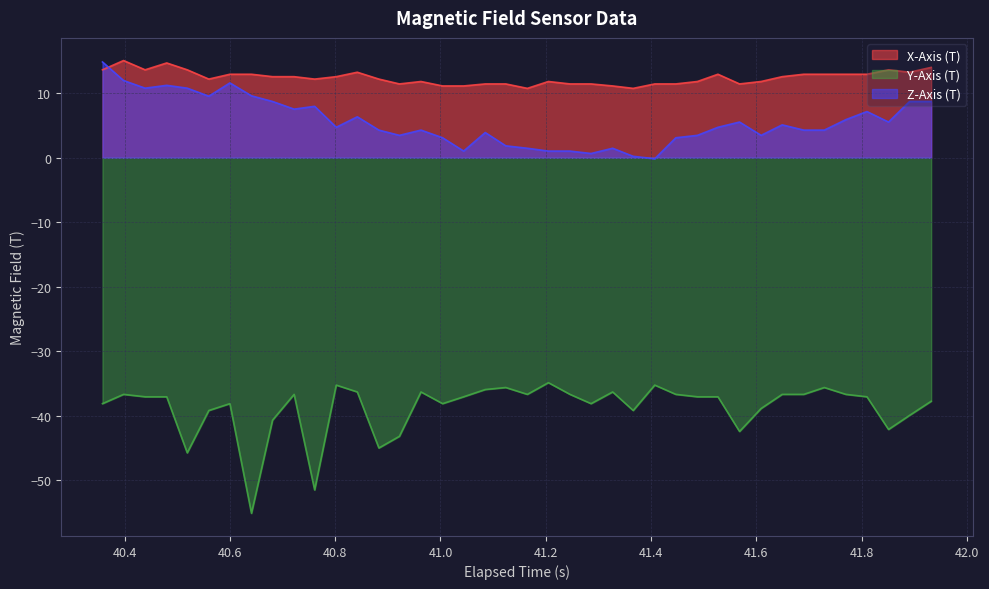

What is the difference between the maximum and minimum values in the Z-Axis (T) series?

15.0